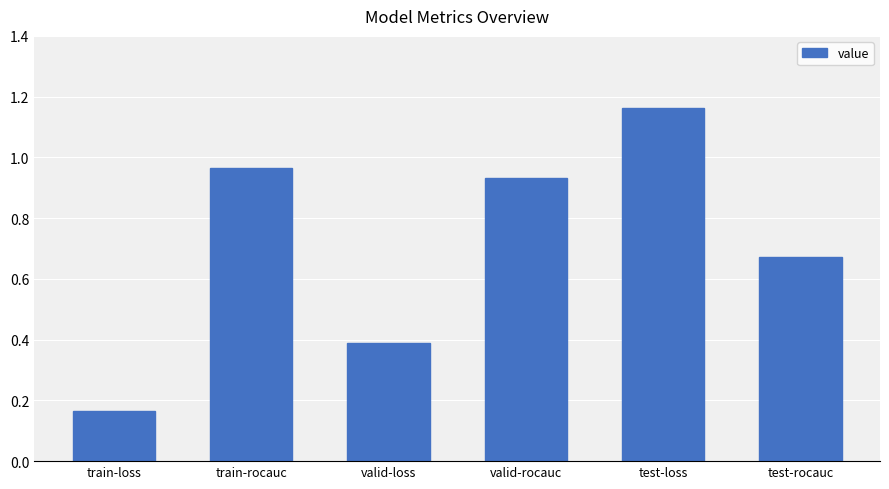

What is the sum of the values at valid-rocauc and test-rocauc?

1.6